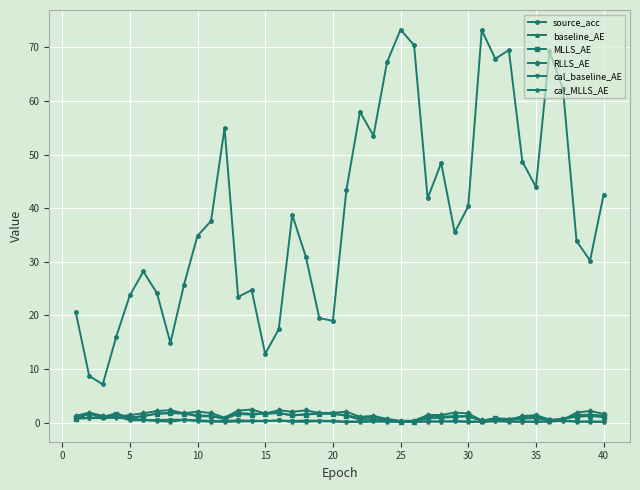

Which series has the widest spread of values?

source_acc